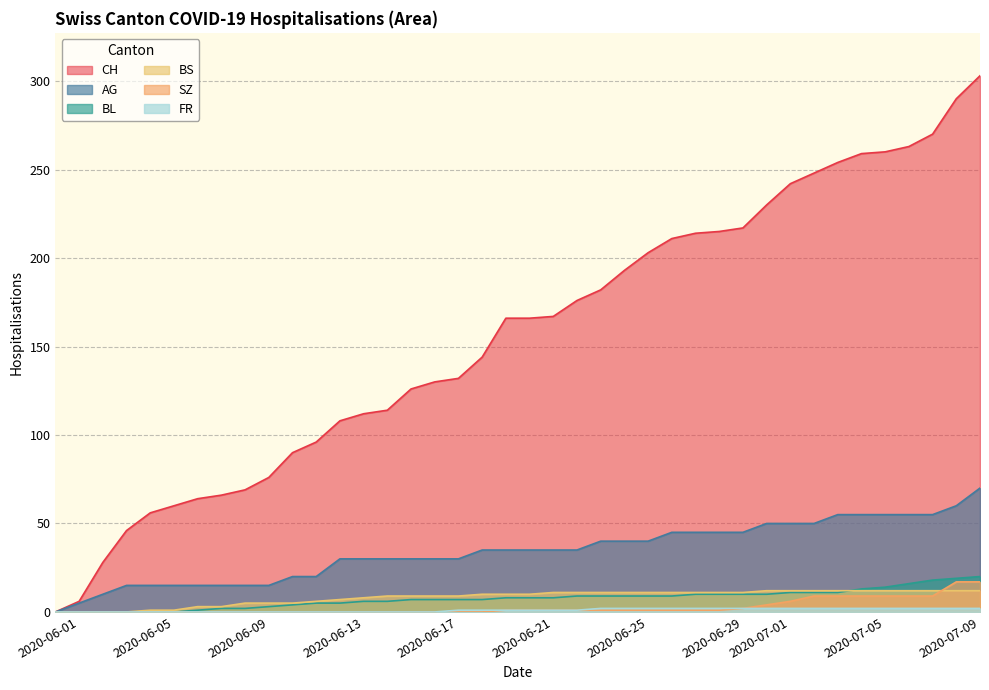

What is the approximate value of BL at 2020-07-05, to the nearest 5?

15